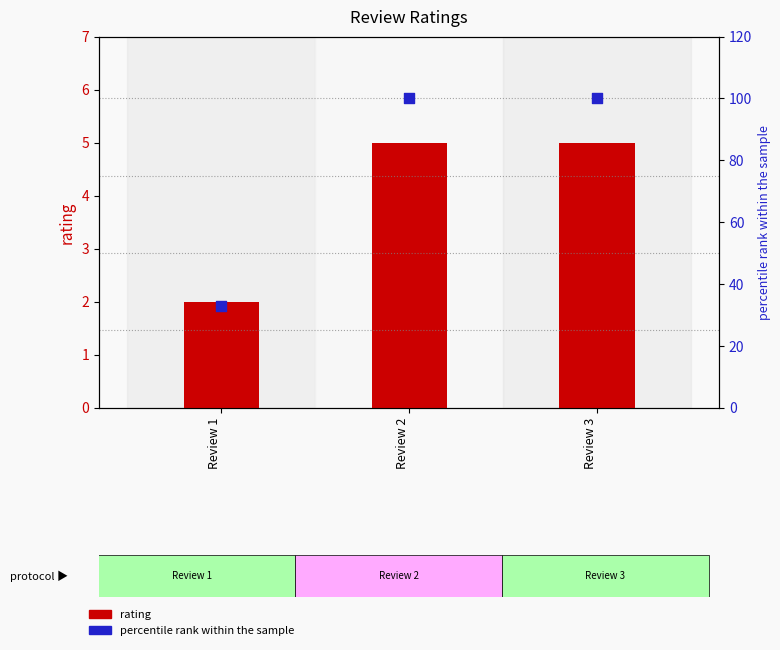

Which series has the largest total across all categories?

percentile rank within the sample